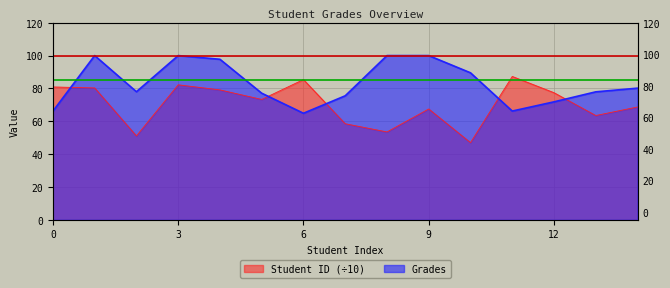

At how many categories does at least one series exceed 79?

10